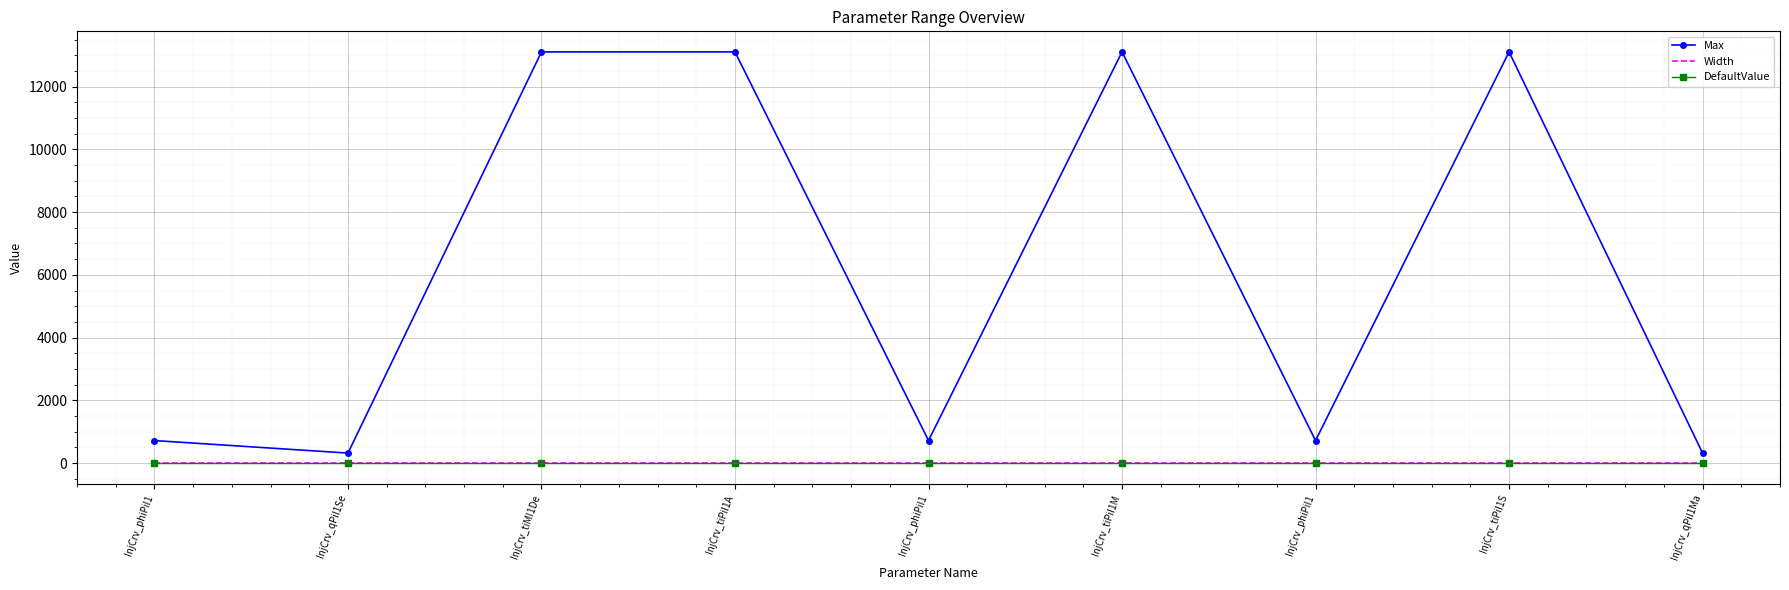

Reading left to right, extract all data points from this chart.

Max: 719	319	13106	13106	719	13106	719	13106	319
Width: -1	-1	-1	-1	-1	-1	-1	-1	-1
DefaultValue: 0	0	0	0	0	0	0	0	0